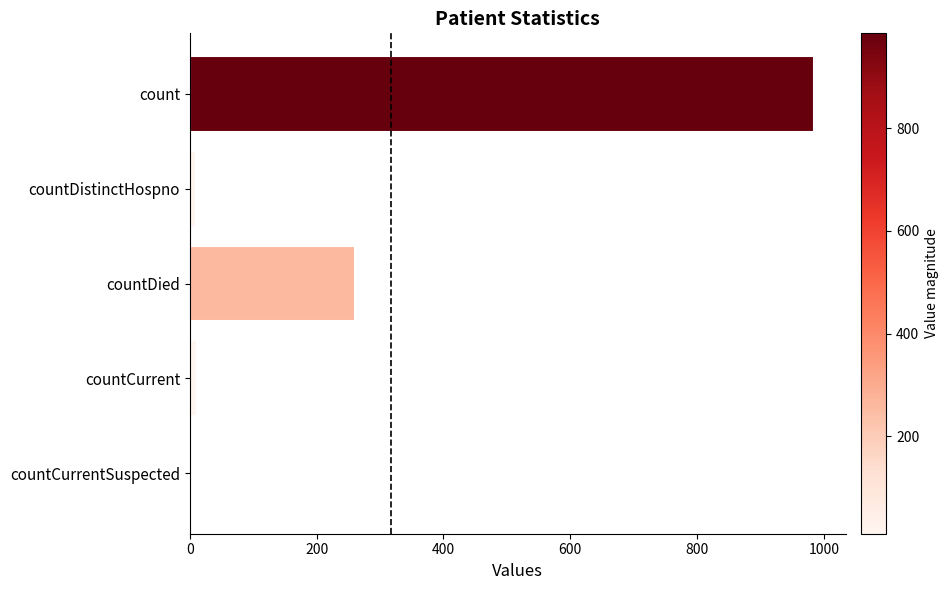

Which category has the highest value across all series?

count